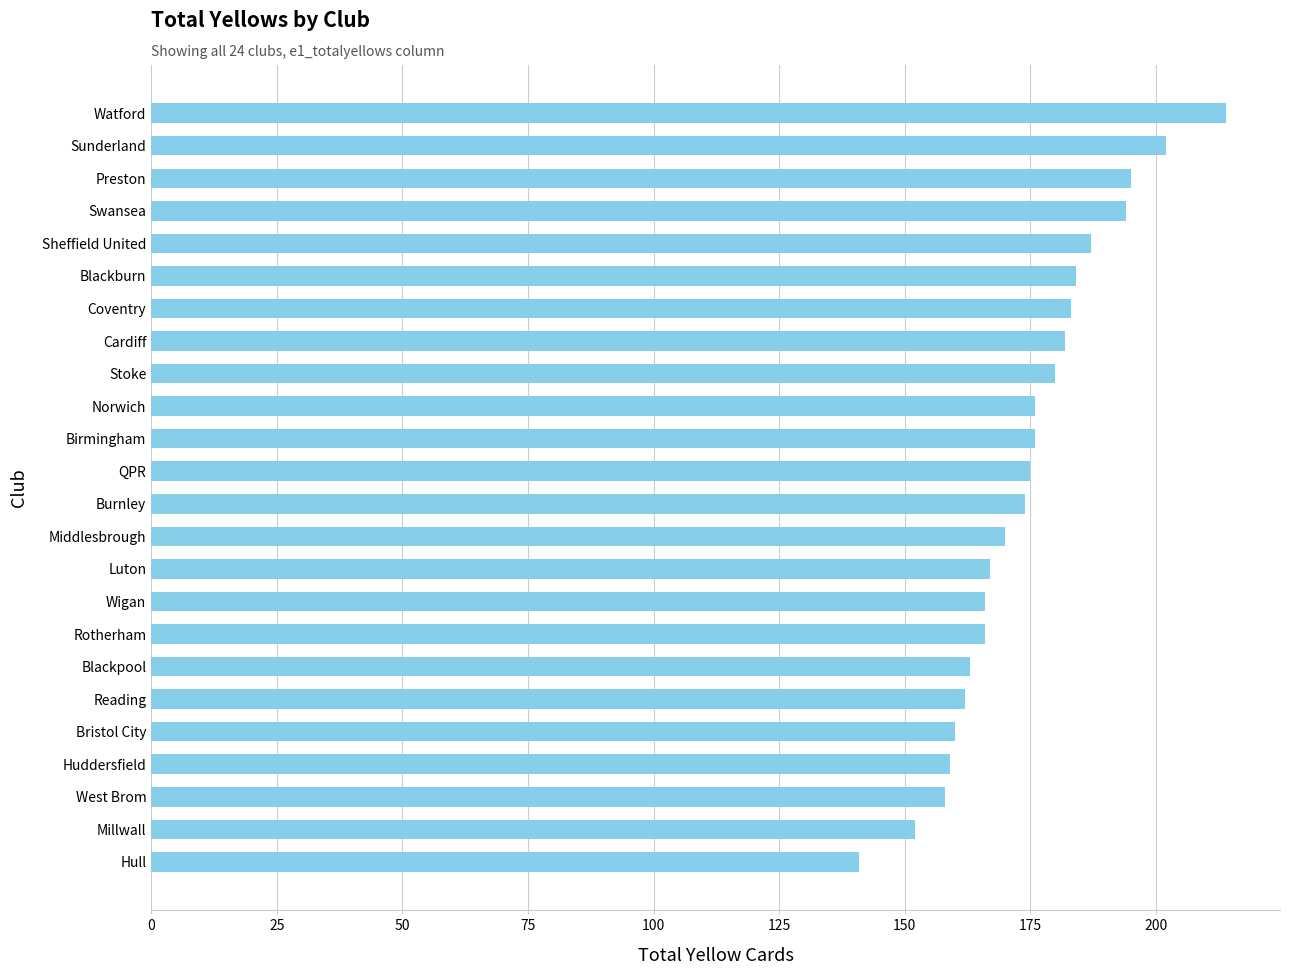

What is the sum of all values?

4186